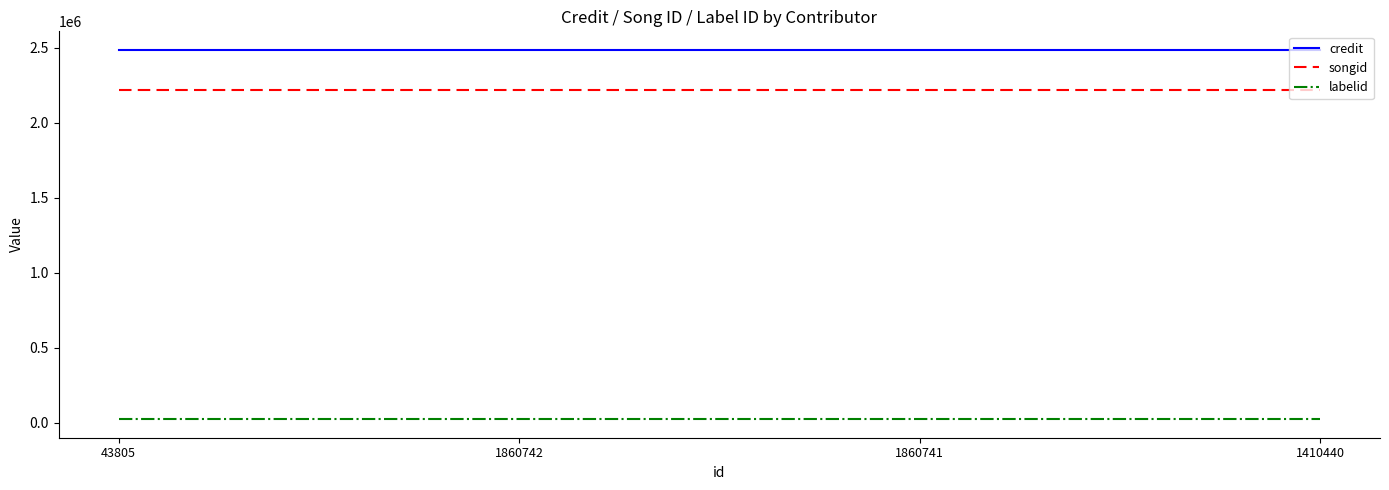

Which series has the largest total across all categories?

credit